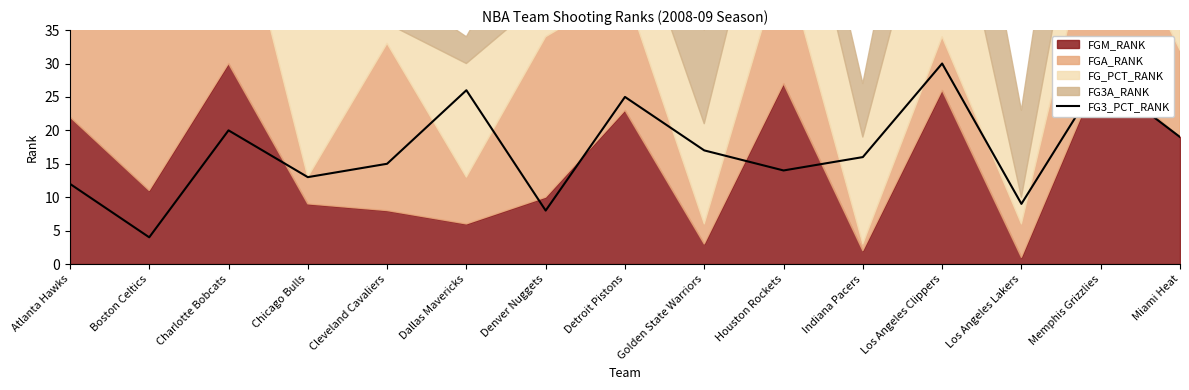

What position from the right is Chicago Bulls?

12